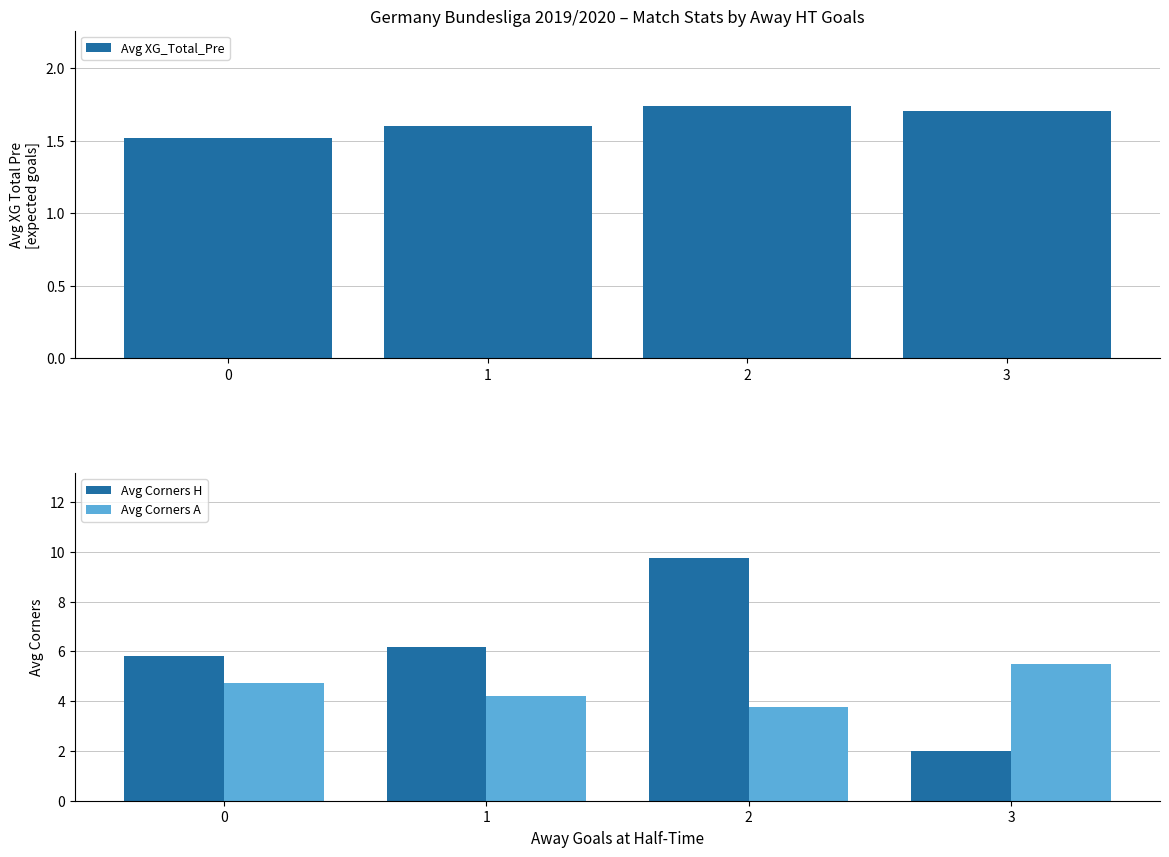

What is the value of the Avg Corners A bar at the 4th from the left?

5.5